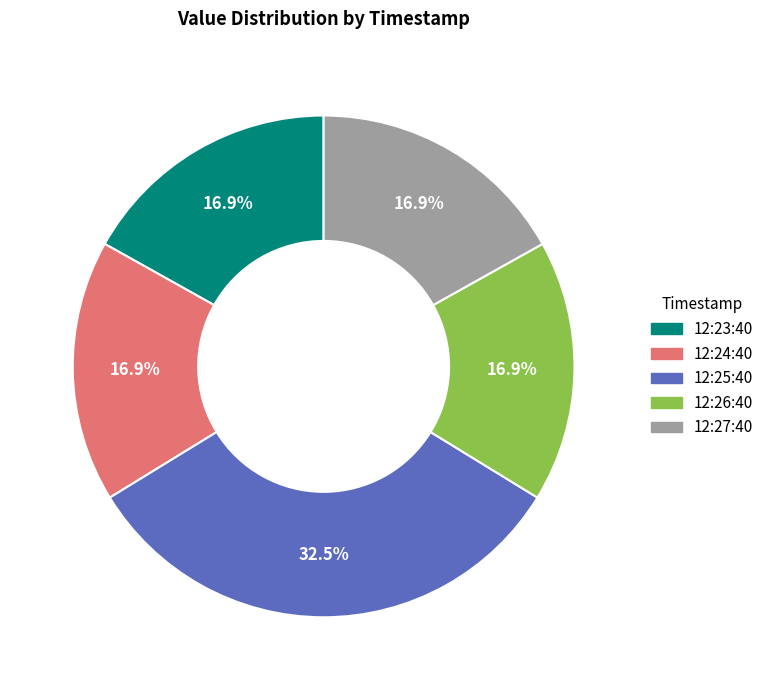

What is the ratio of the value at 12:26:40 to the value at 12:25:40?

0.5